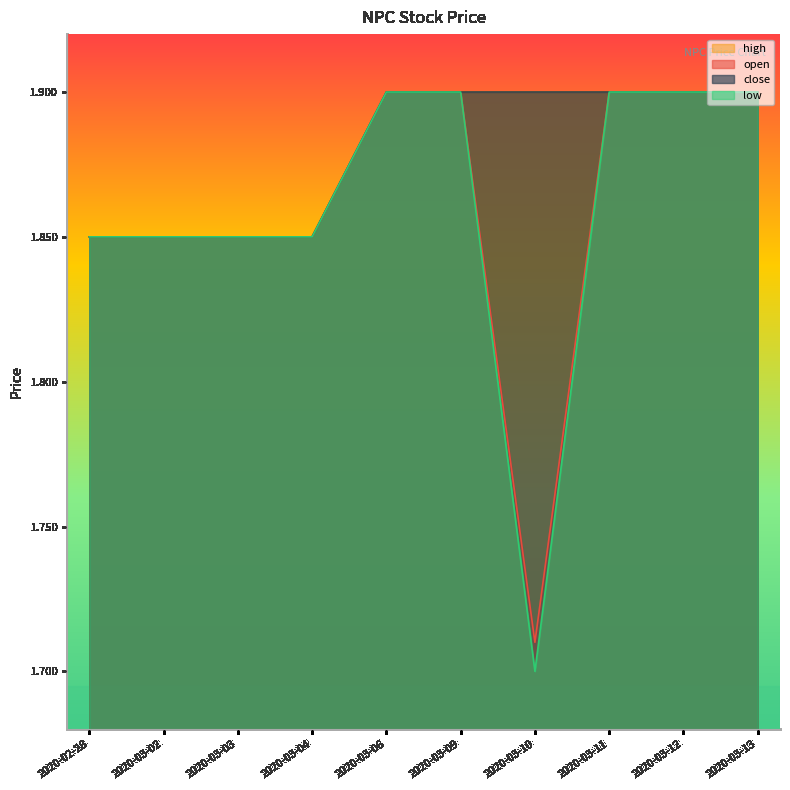

True or false: low and open intersect in this chart.

False